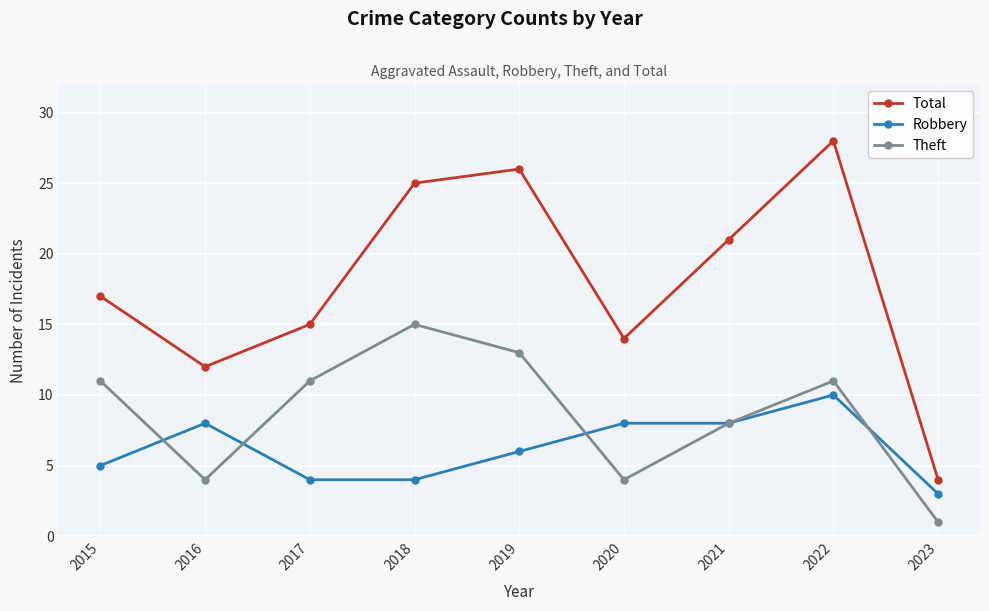

Reading left to right, extract all data points from this chart.

Total: 2015=17	2016=12	2017=15	2018=25	2019=26	2020=14	2021=21	2022=28	2023=4
Robbery: 2015=5	2016=8	2017=4	2018=4	2019=6	2020=8	2021=8	2022=10	2023=3
Theft: 2015=11	2016=4	2017=11	2018=15	2019=13	2020=4	2021=8	2022=11	2023=1